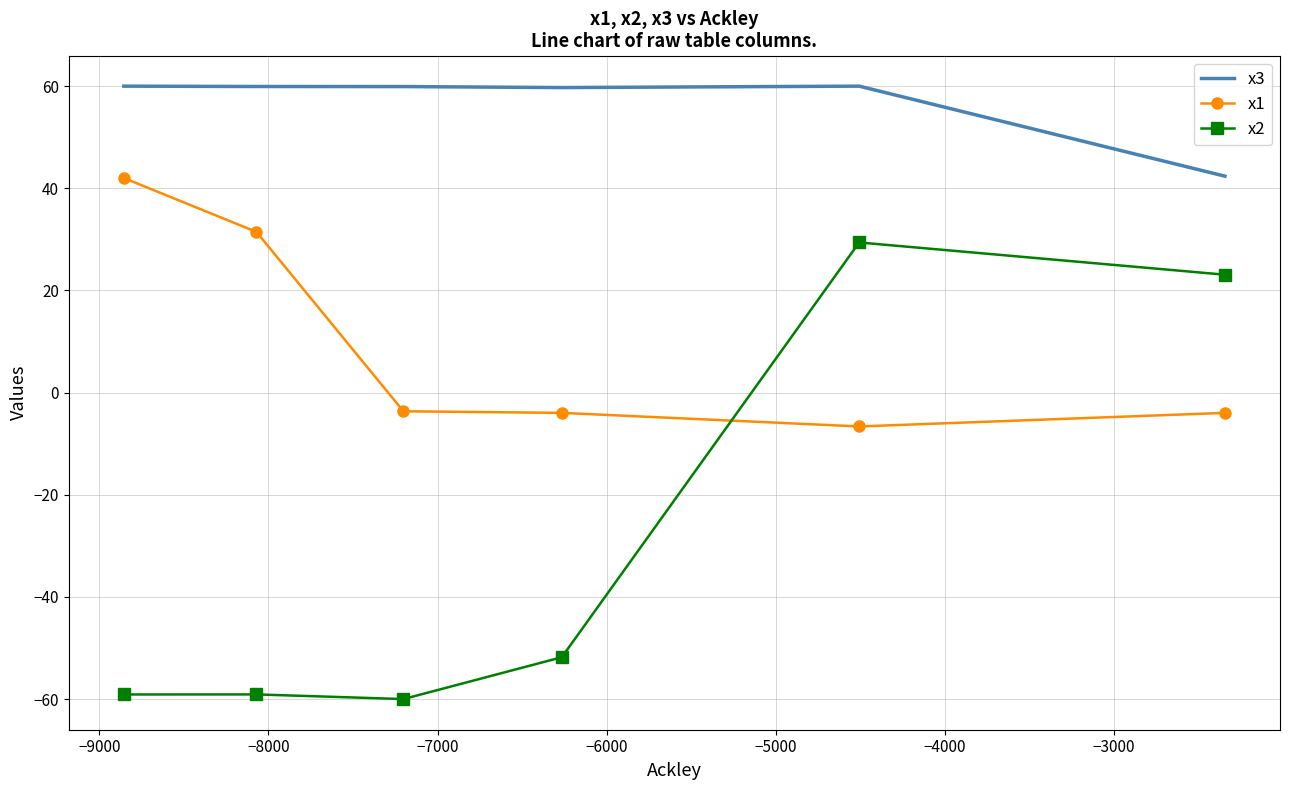

Which series has the largest range (max minus min)?

x2